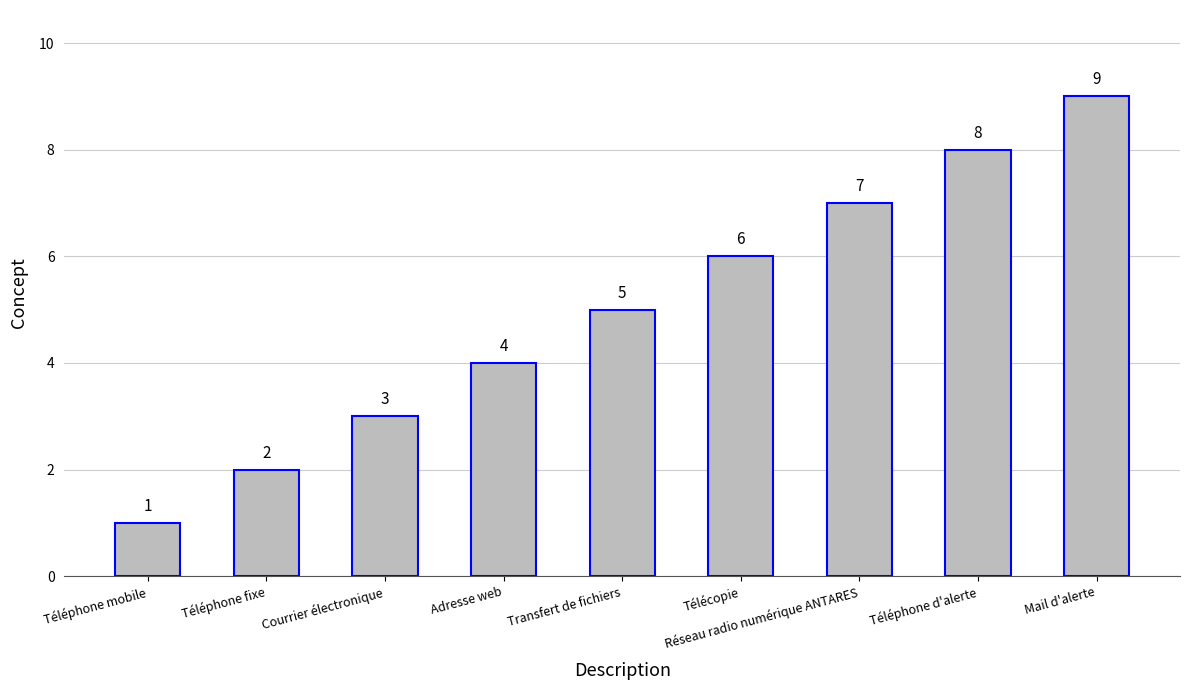

What is the ratio of the value at Mail d'alerte to the value at Téléphone mobile?

9.0